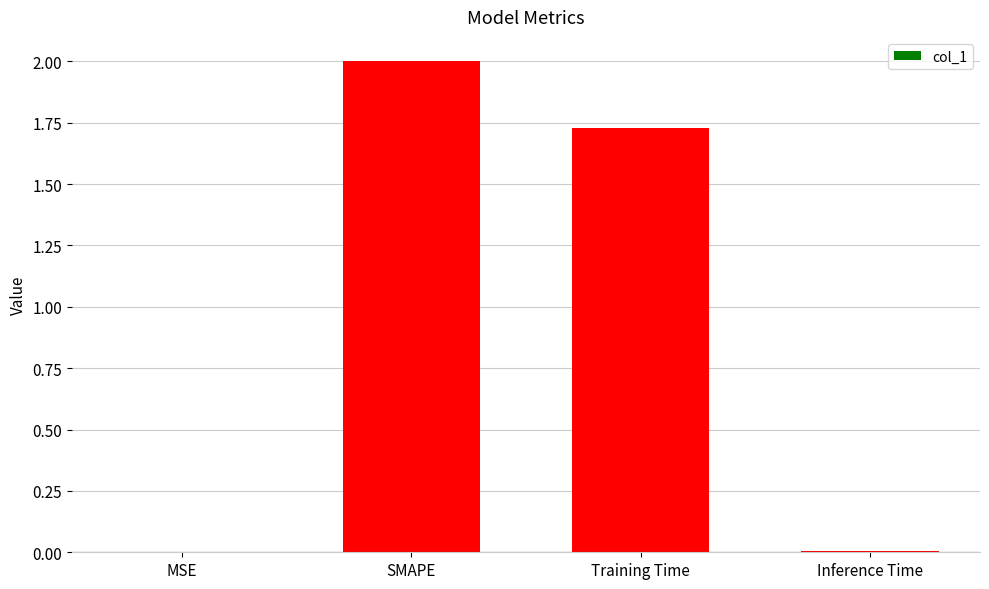

Which category has the highest value across all series?

SMAPE